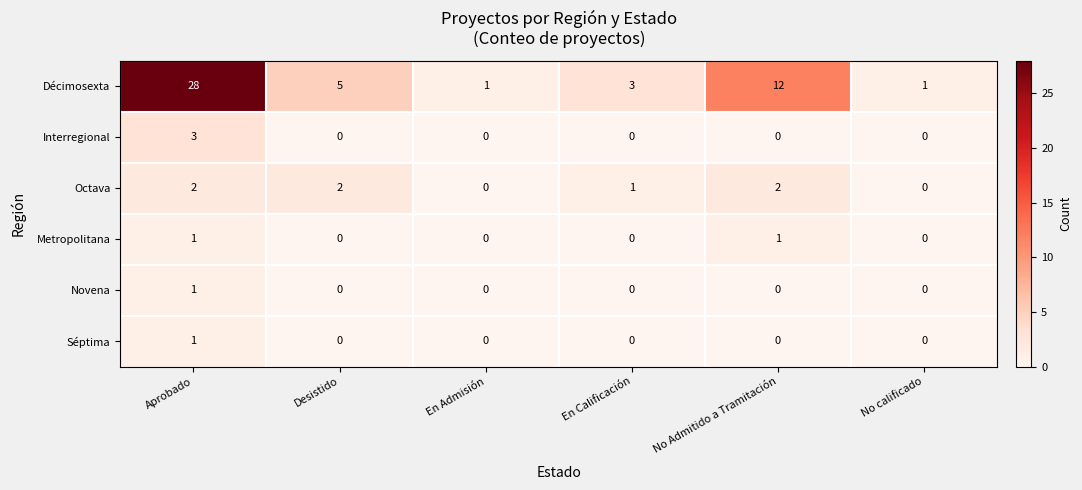

Is it true that Novena equals 1 at Aprobado?

True